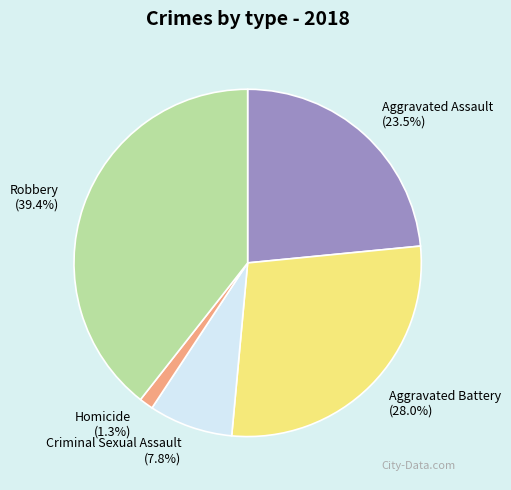

To the nearest percent, what portion does Homicide represent?

1%